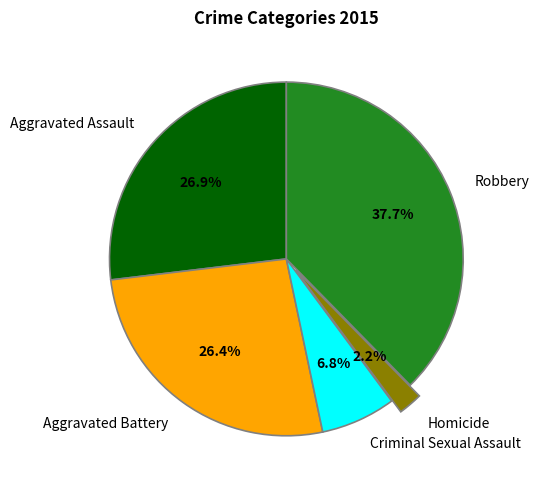

The Homicide slice represents 2% of the pie. True or false?

True